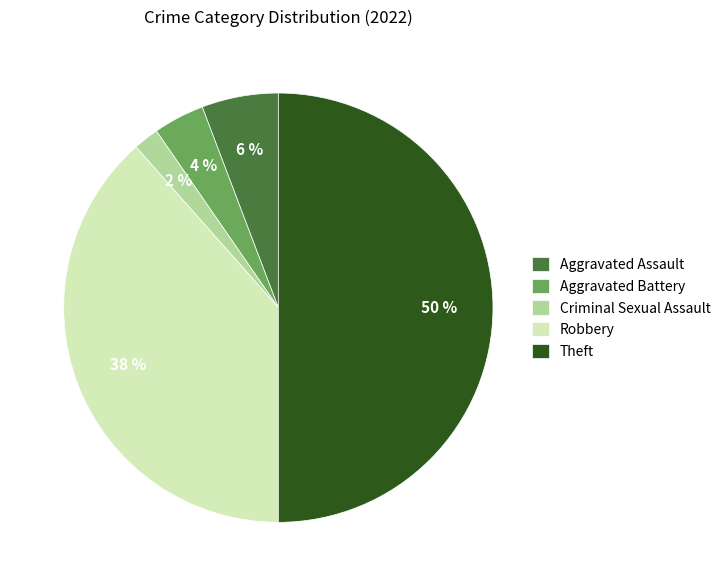

Rank the categories by value from highest to lowest.

Theft, Robbery, Aggravated Assault, Aggravated Battery, Criminal Sexual Assault